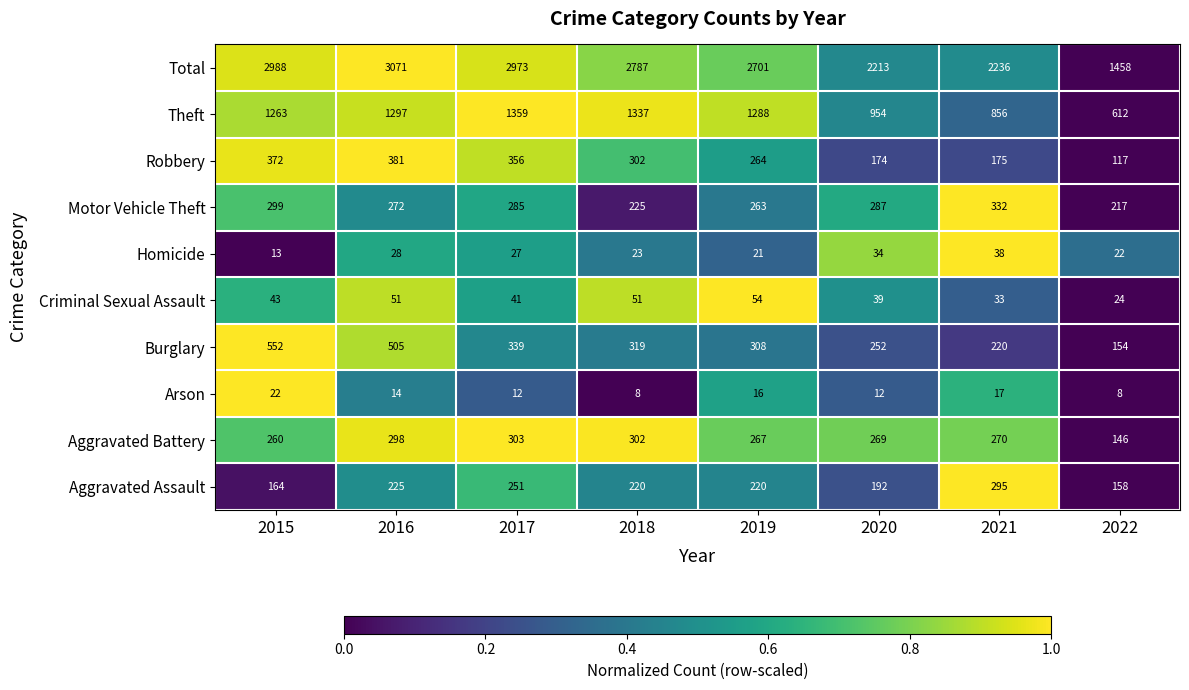

Between 2018 and 2021, which series saw the biggest shift?

Total